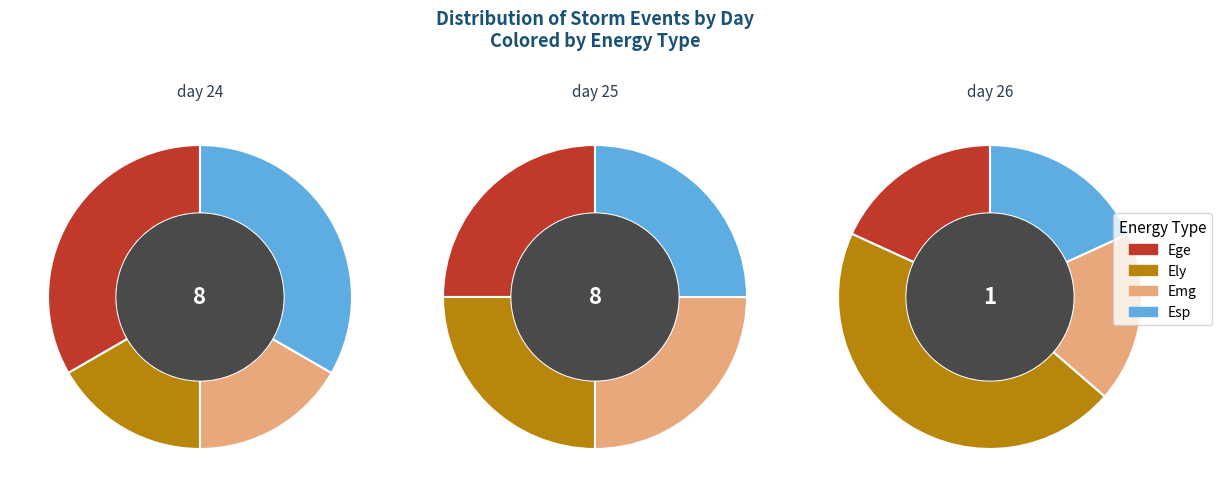

Which series has the widest spread of values?

day 24